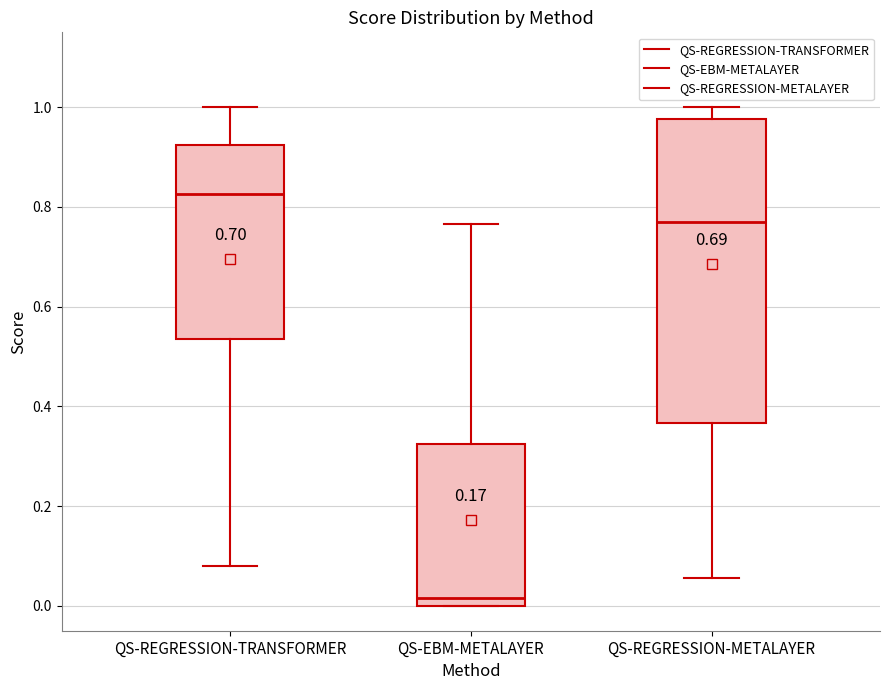

Which box's median line is the lowest?

QS-EBM-METALAYER